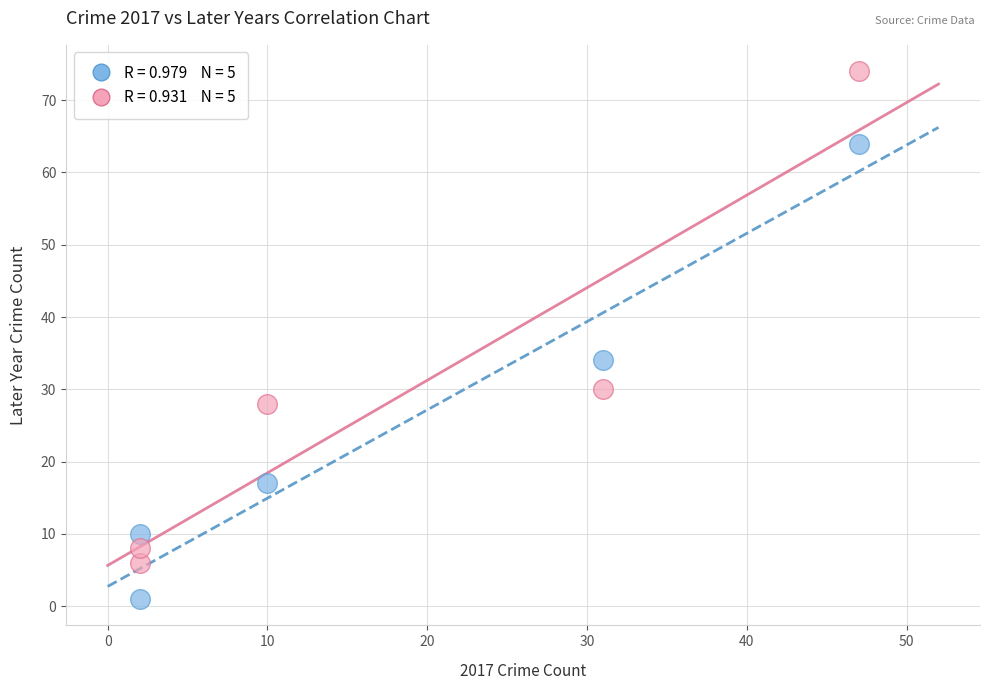

Across all series, what Y value is closest to 37?

34